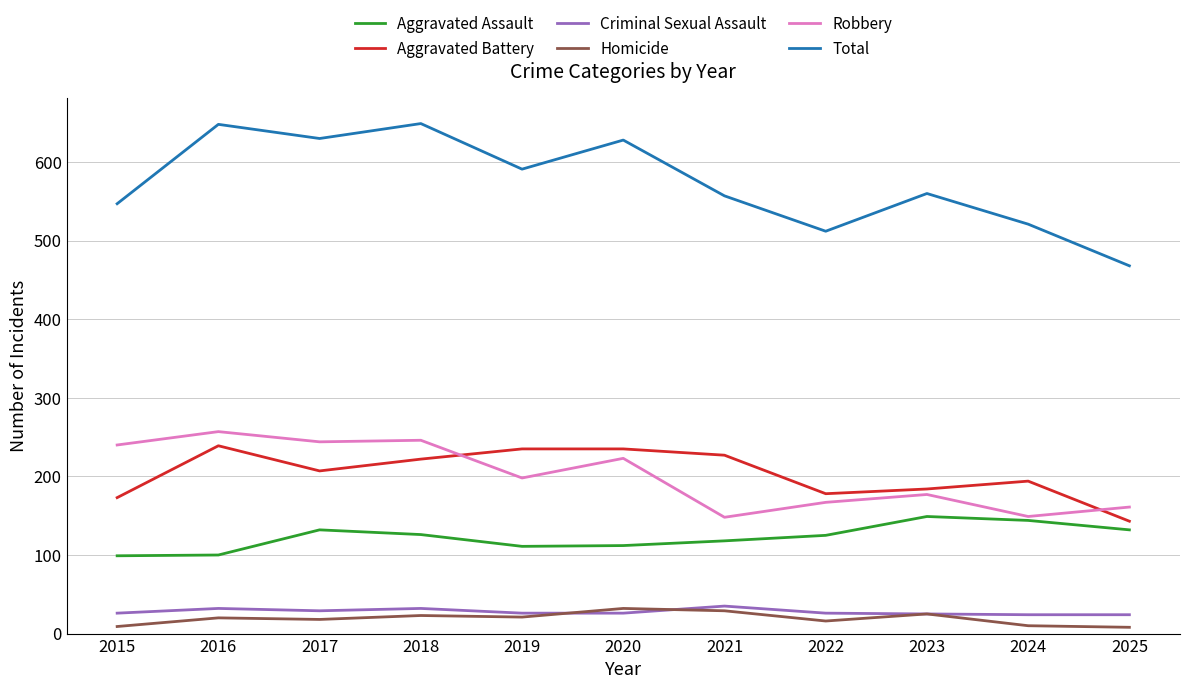

Is it true that Total equals 648 at 2016?

True